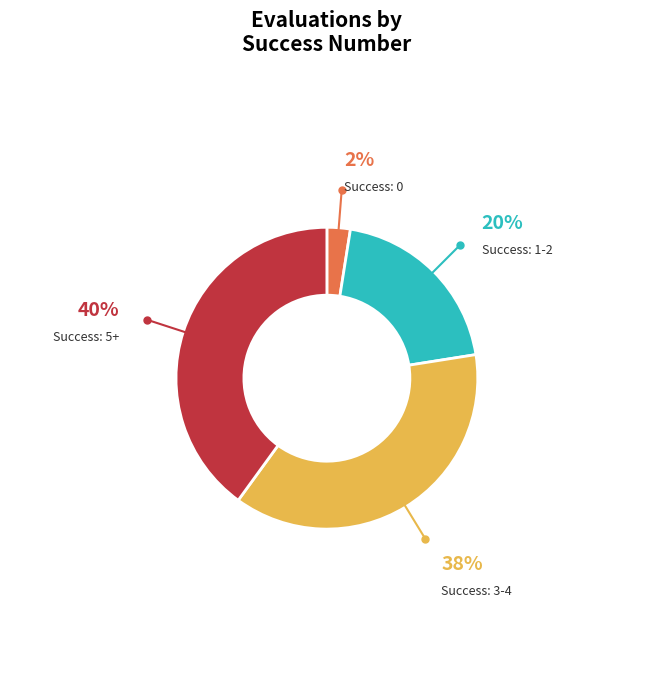

What is the smallest slice in the pie chart?

Success: 0